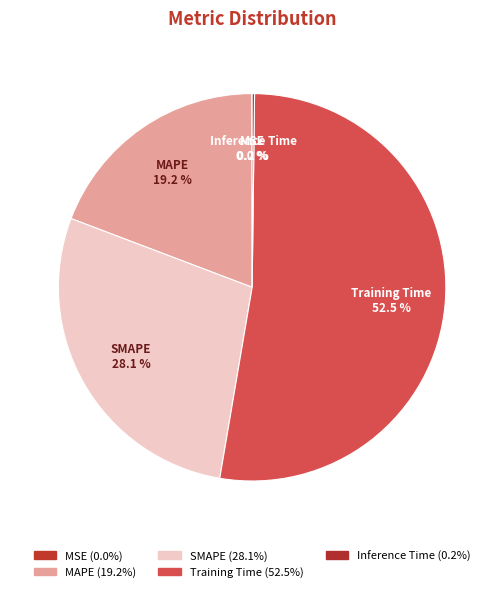

What is the total percentage of MAPE and SMAPE?

47.3%